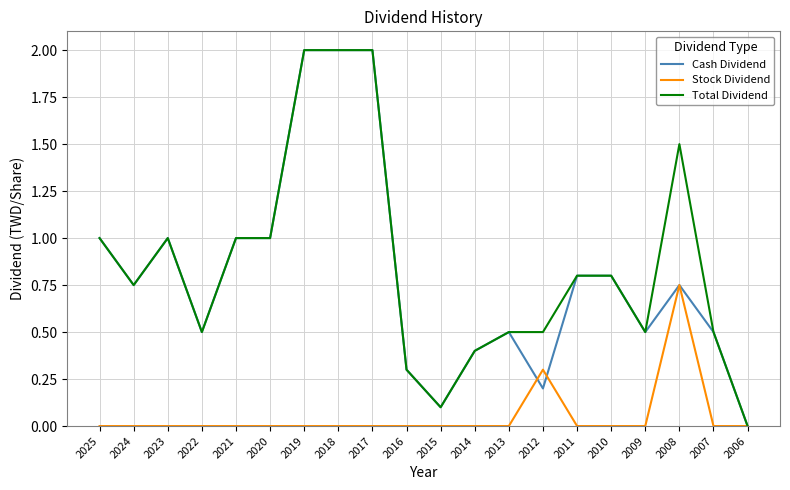

True or false: Cash Dividend has a value of 0.2 at 2015.

False